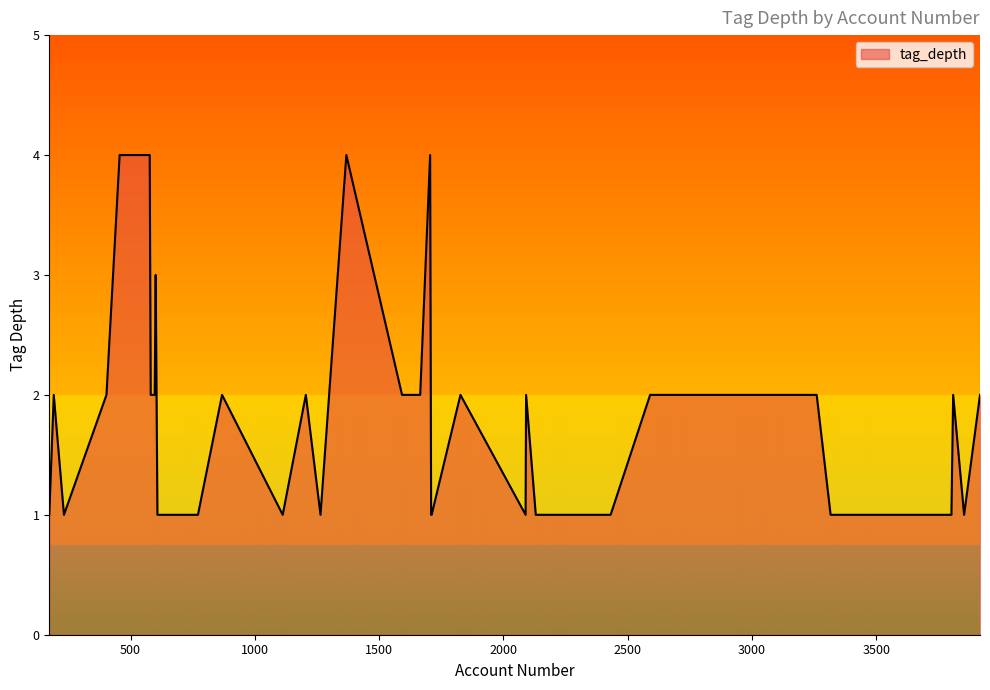

What is the difference between the maximum and minimum values?

3